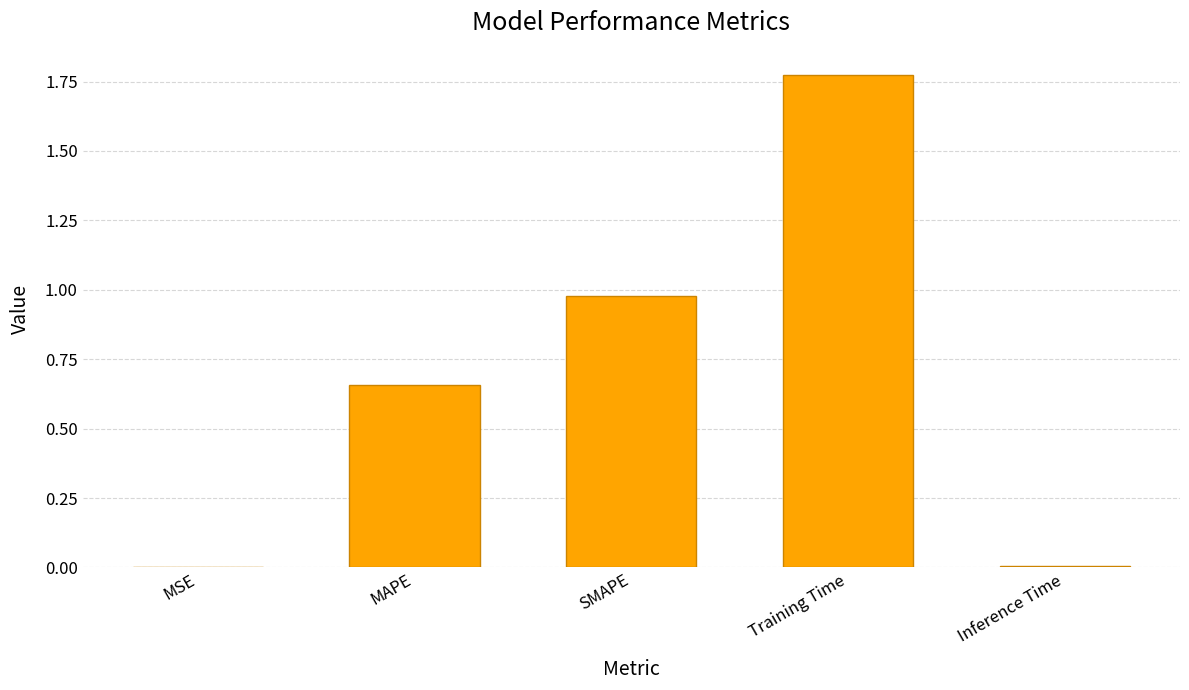

Are the bars grouped side by side (vs. stacked)?

No